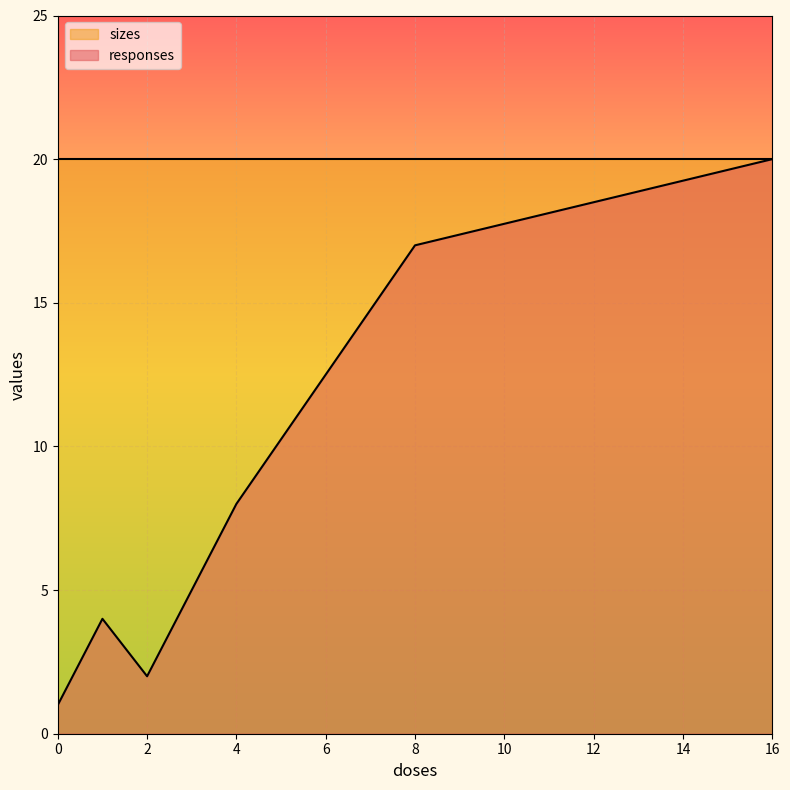

How many values are below 8?

3